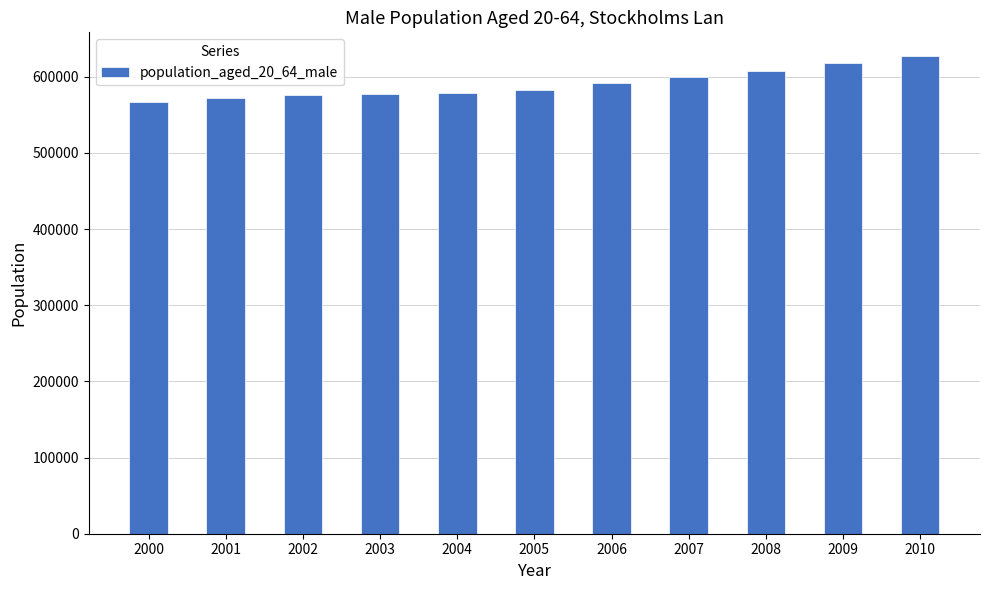

At which category does the chart reach its peak across all series?

2010